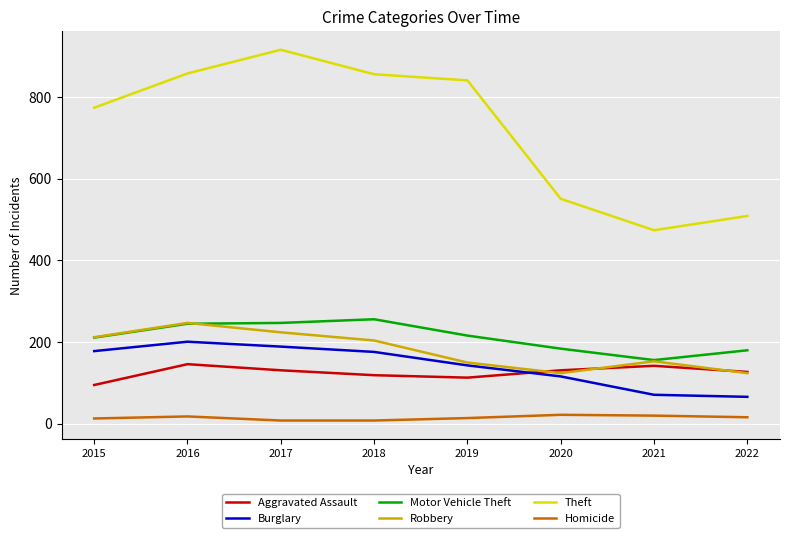

How many interior local peaks does the Robbery series have?

2